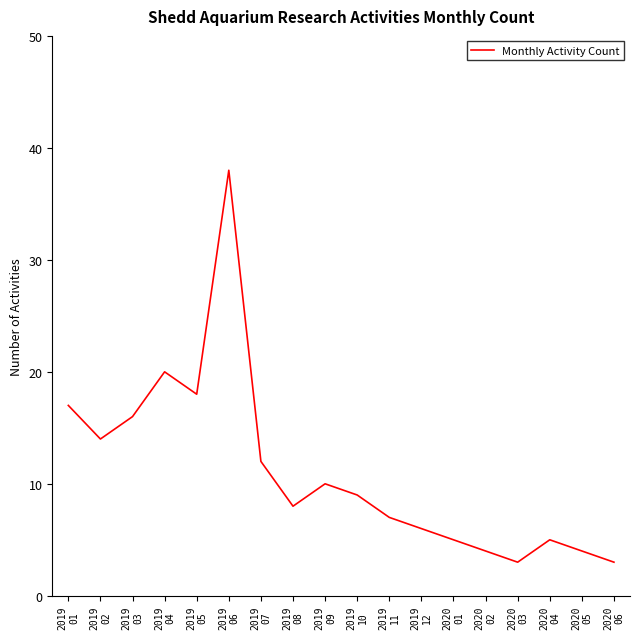

Reading right to left, list all the values displayed in this chart.

2020
06=3	2020
05=4	2020
04=5	2020
03=3	2020
02=4	2020
01=5	2019
12=6	2019
11=7	2019
10=9	2019
09=10	2019
08=8	2019
07=12	2019
06=38	2019
05=18	2019
04=20	2019
03=16	2019
02=14	2019
01=17